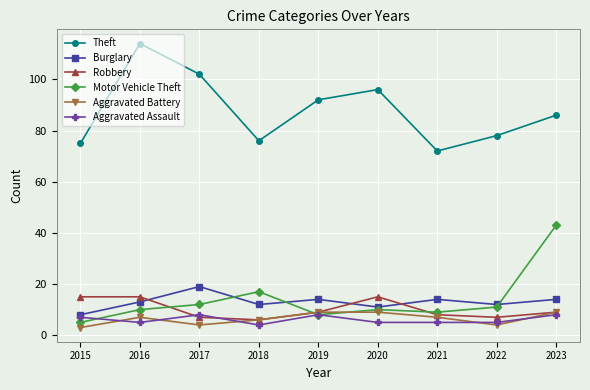

What is the maximum value shown in the chart?

114